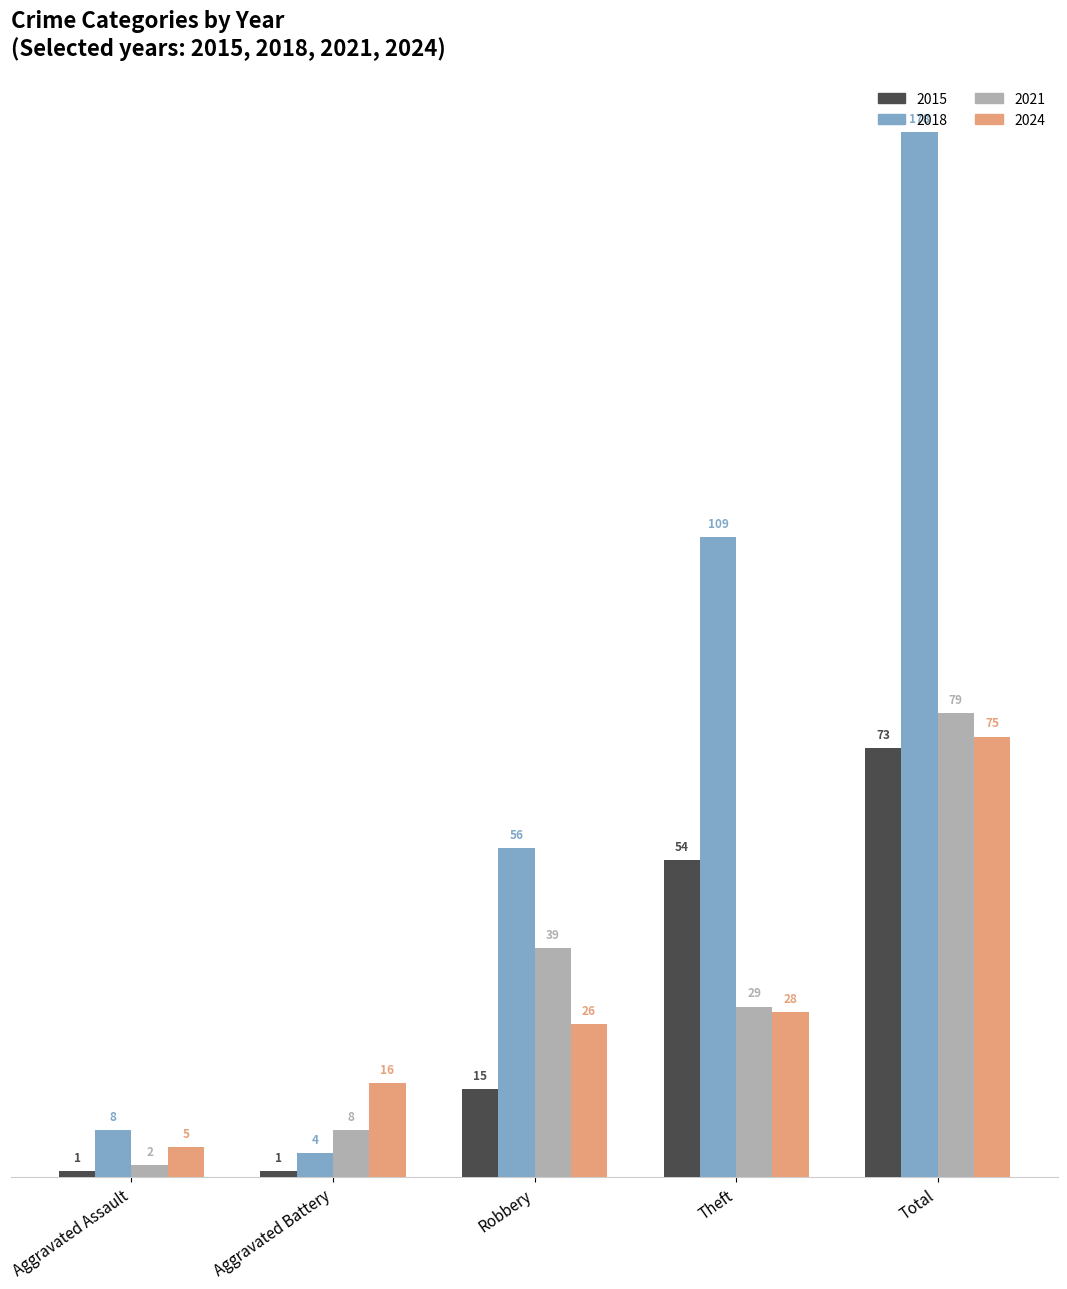

What are all the series names shown in the legend?

2015, 2018, 2021, 2024